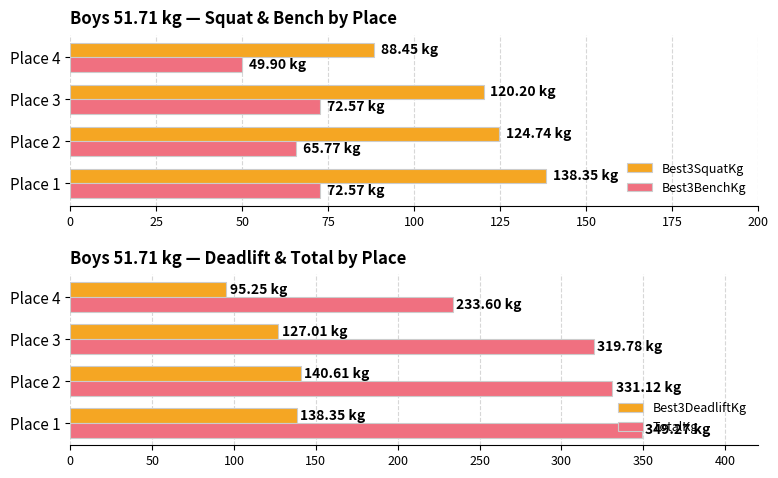

What is the average value of the Best3BenchKg series?

65.2